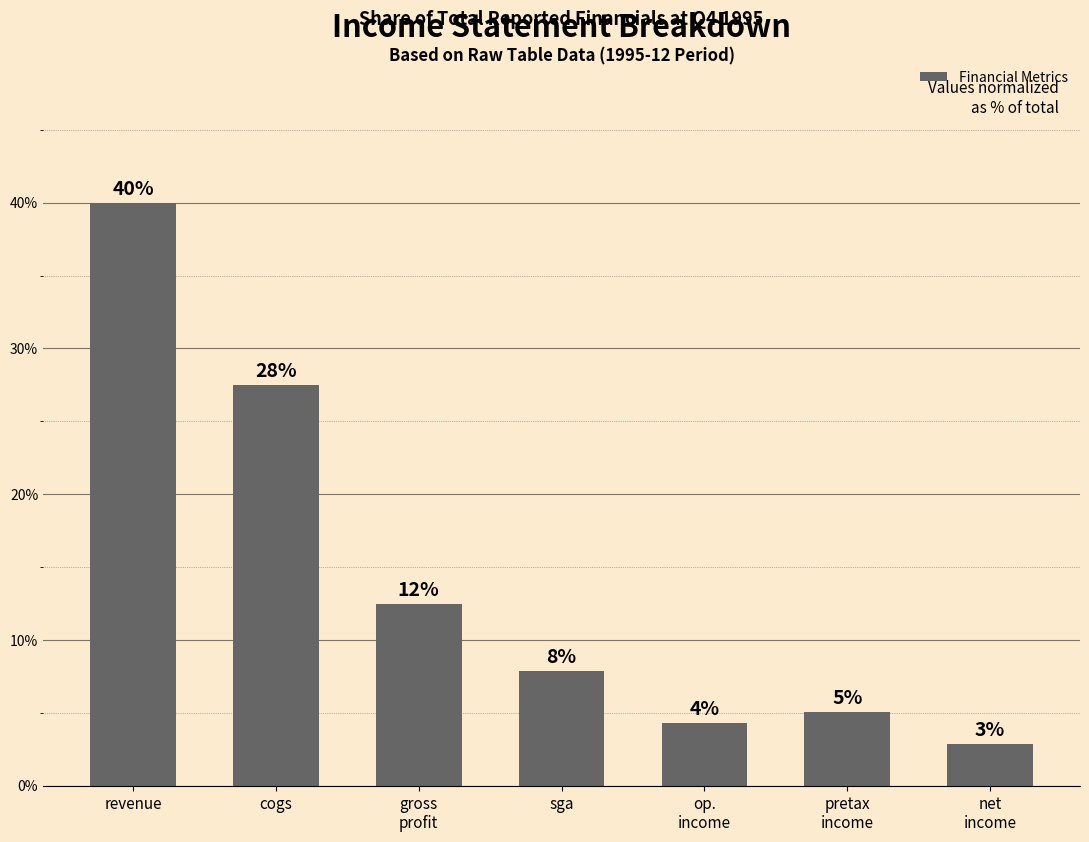

Approximately how many times larger is the value at cogs compared to op.
income?

6.4